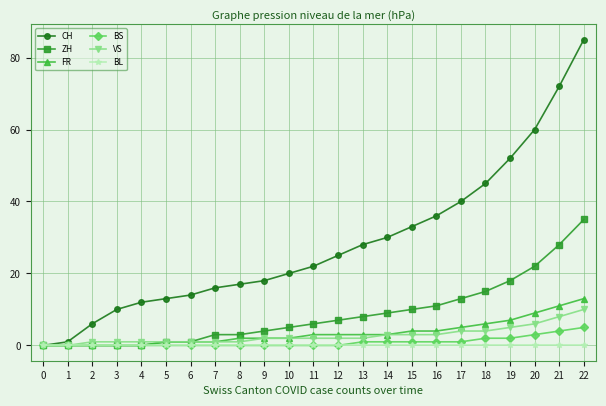

The ZH series shows 3 at 11. True or false?

False